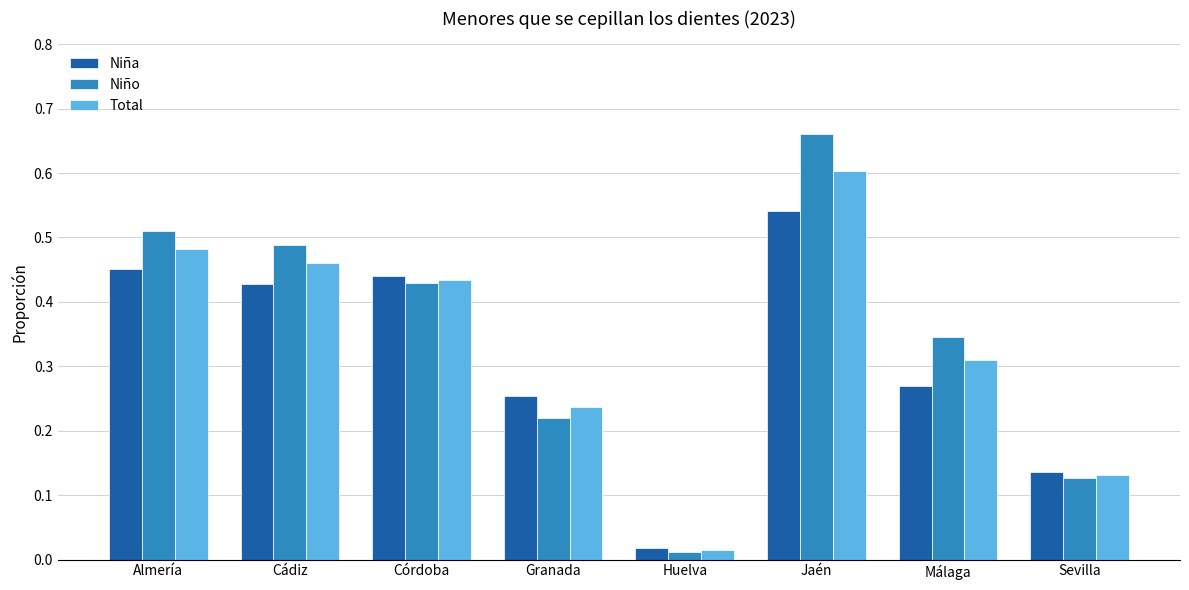

At how many categories does at least one series exceed 0?

8